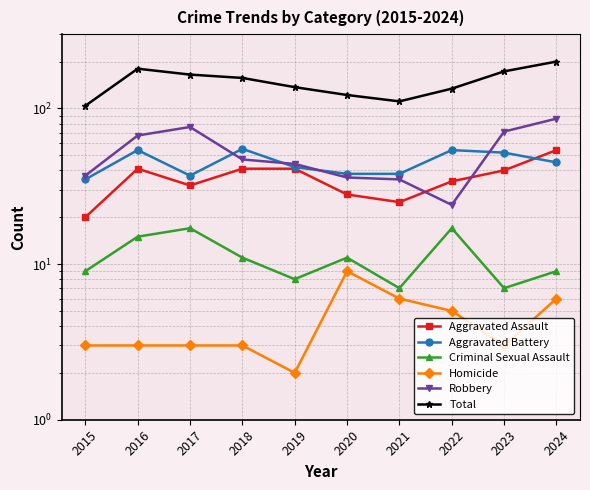

Which label corresponds to the largest value in the chart?

2024